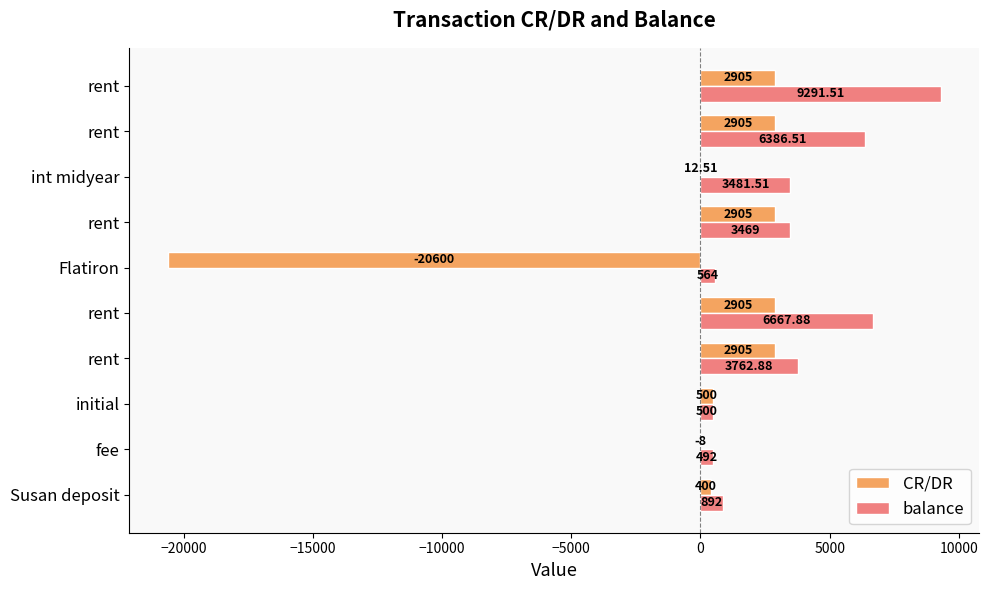

What are all the series names shown in the legend?

CR/DR, balance